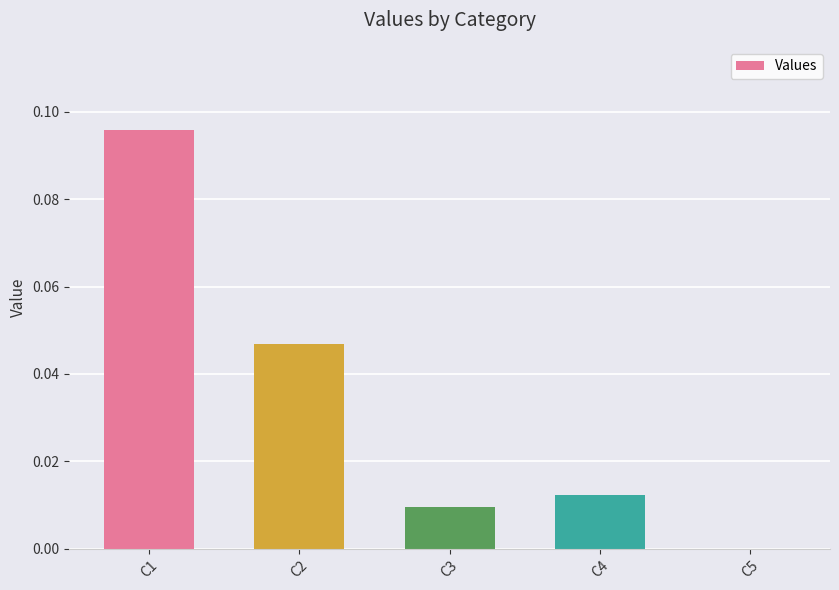

The chart shows a value of 0.0 at C2. True or false?

True